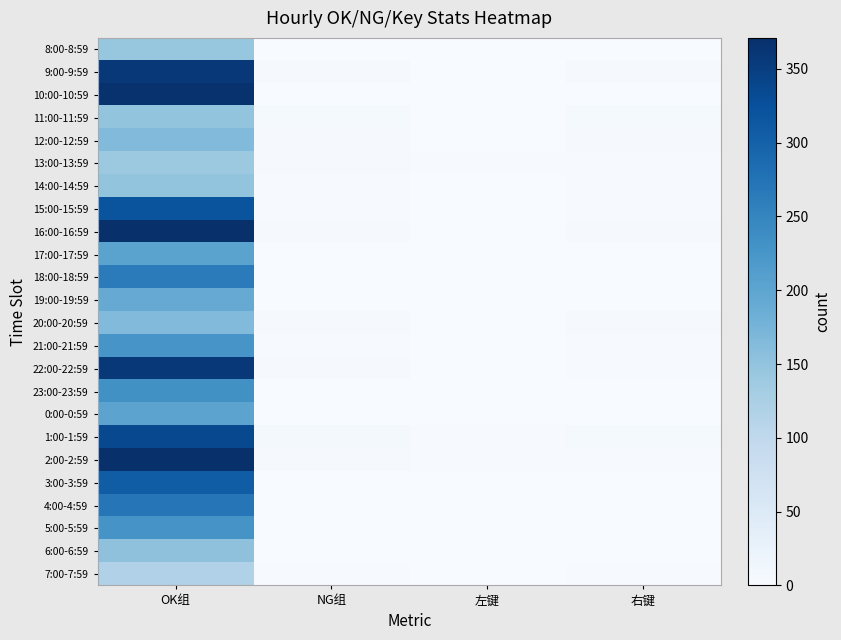

At 右键, list the series in order from smallest to largest.

8:00-8:59, 10:00-10:59, 23:00-23:59, 5:00-5:59, 6:00-6:59, 17:00-17:59, 18:00-18:59, 19:00-19:59, 0:00-0:59, 3:00-3:59, 4:00-4:59, 13:00-13:59, 14:00-14:59, 15:00-15:59, 21:00-21:59, 22:00-22:59, 2:00-2:59, 7:00-7:59, 12:00-12:59, 16:00-16:59, 20:00-20:59, 9:00-9:59, 11:00-11:59, 1:00-1:59